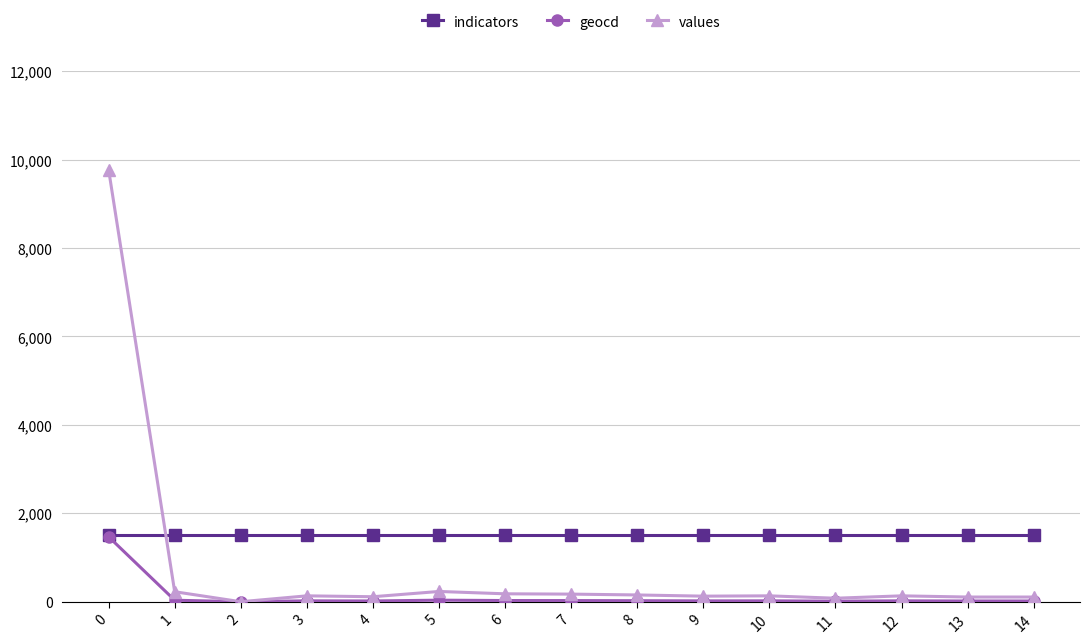

Which series has the largest total across all categories?

indicators